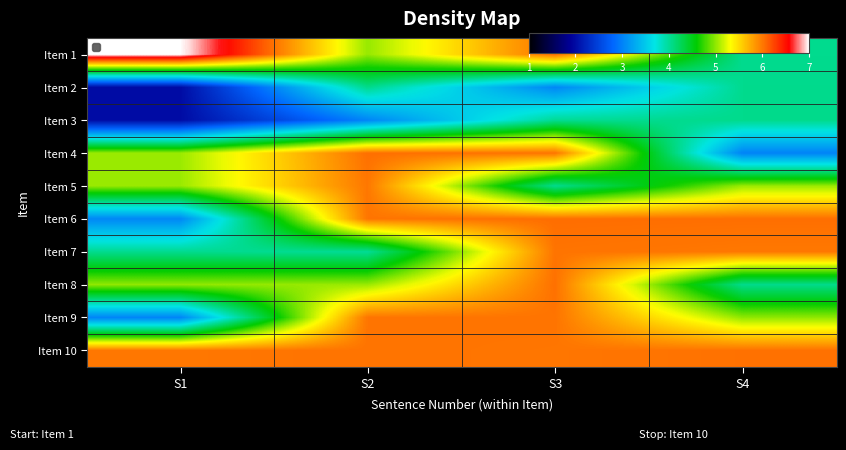

The value of Item 1 at S3 is 10.7. True or false?

False